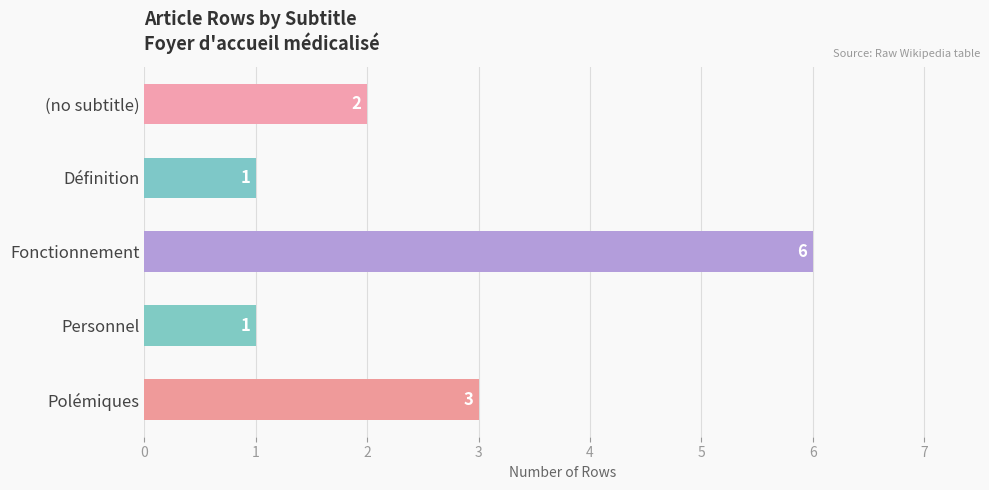

The value at (no subtitle) is 2. True or false?

True